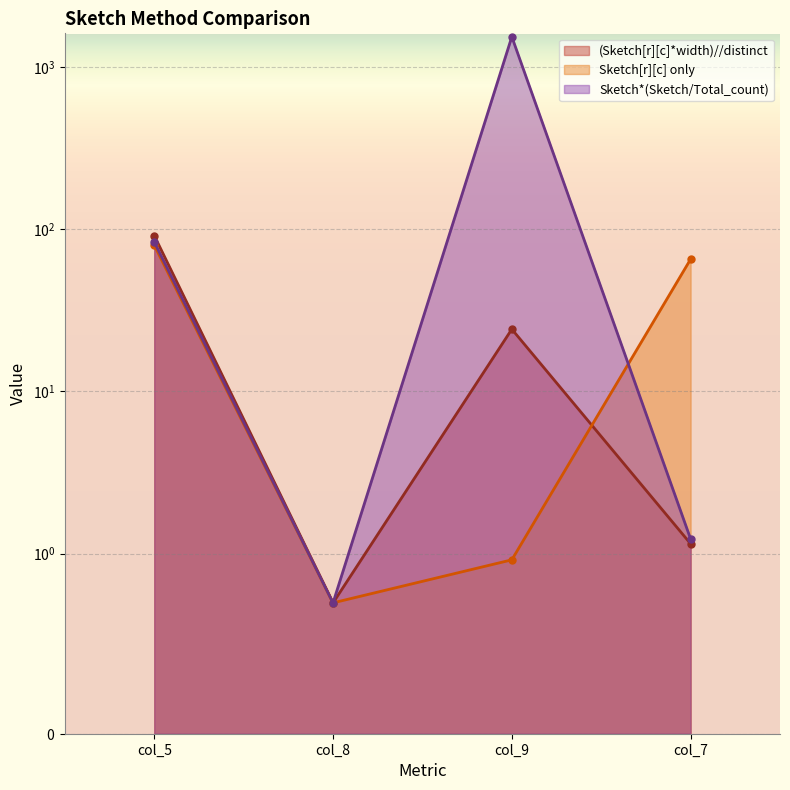

Rank the series at col_7 from highest to lowest value.

Sketch[r][c] only, Sketch*(Sketch/Total_count), (Sketch[r][c]*width)//distinct